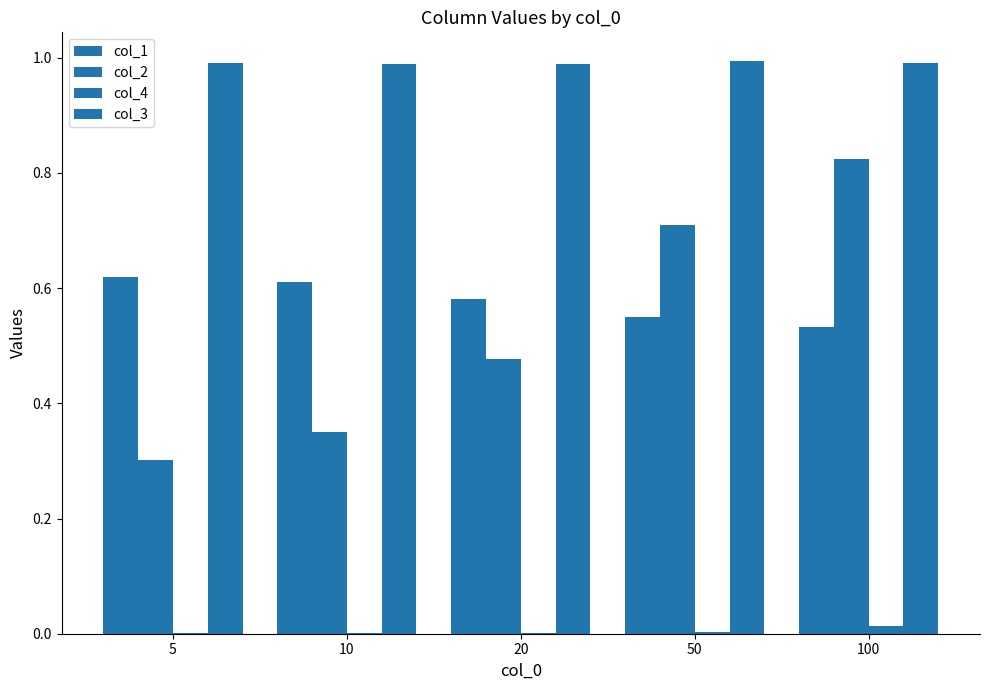

Count the number of categories in the chart.

5